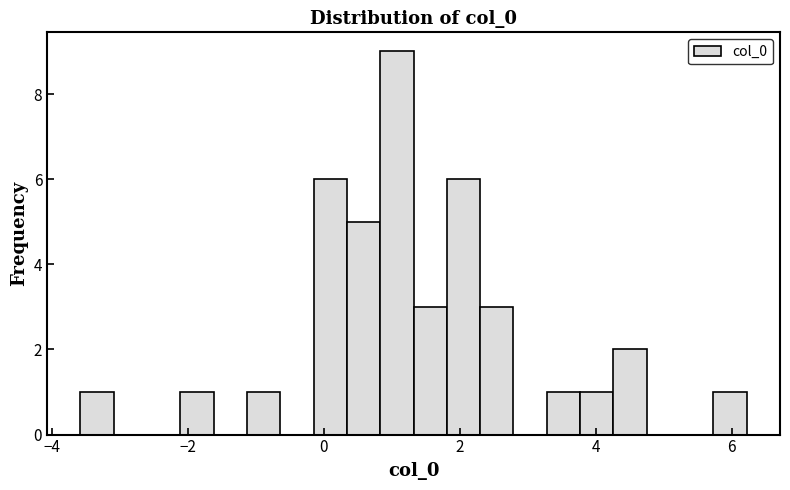

Read against the x-axis, roughly where is the centre of the tallest bar?

1.0